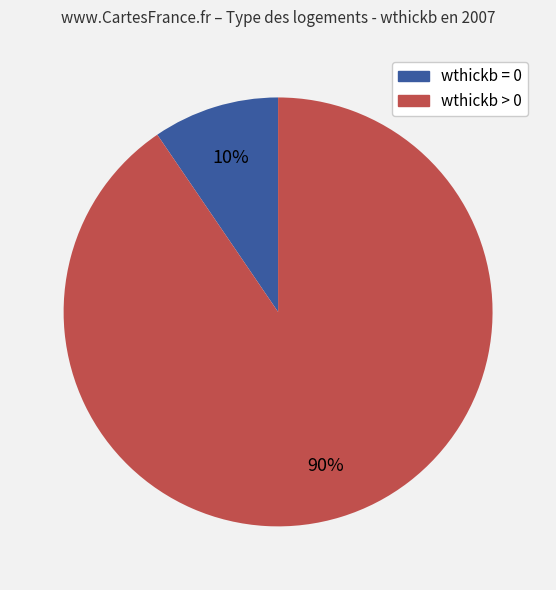

Does any single category account for the majority?

Yes